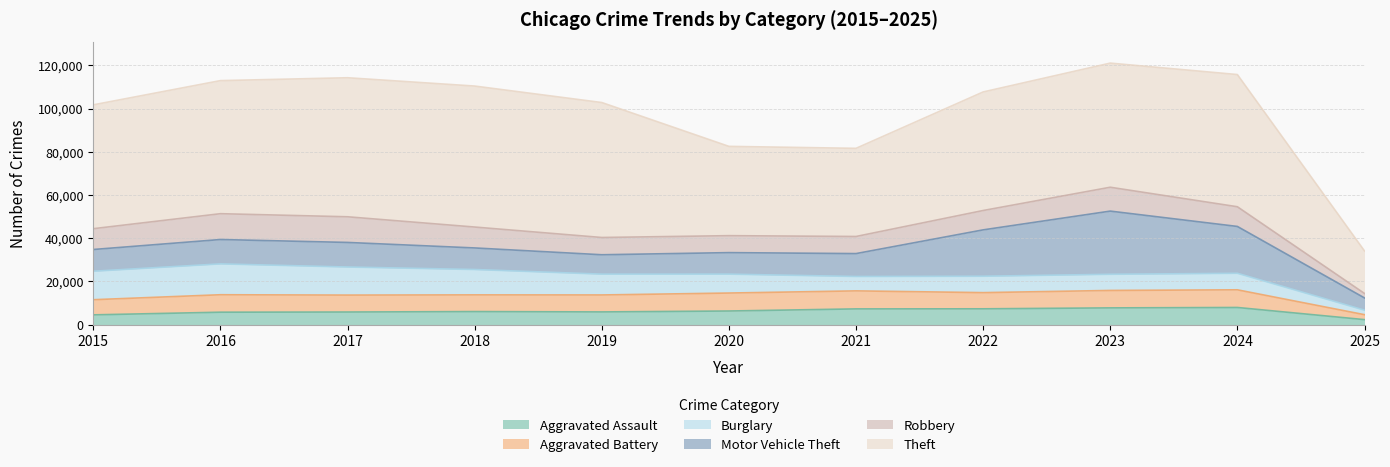

How many lines are shown in the chart?

6